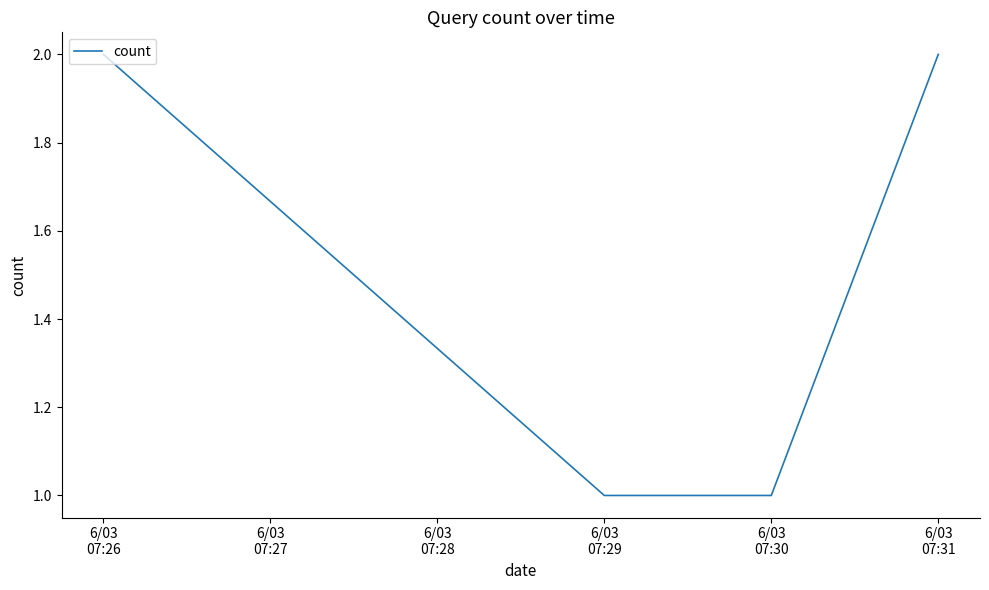

What is the average value?

2